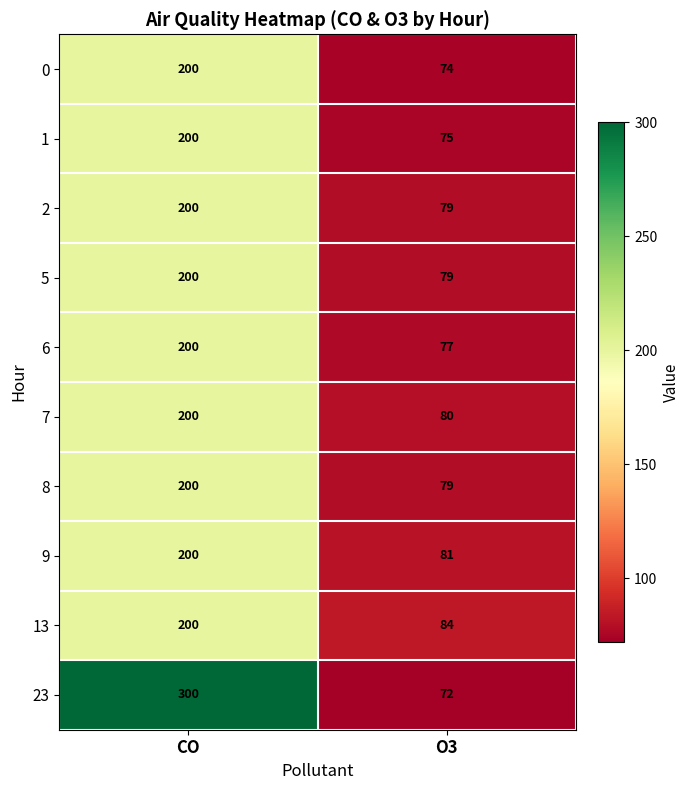

How many categories are shown in the chart?

2